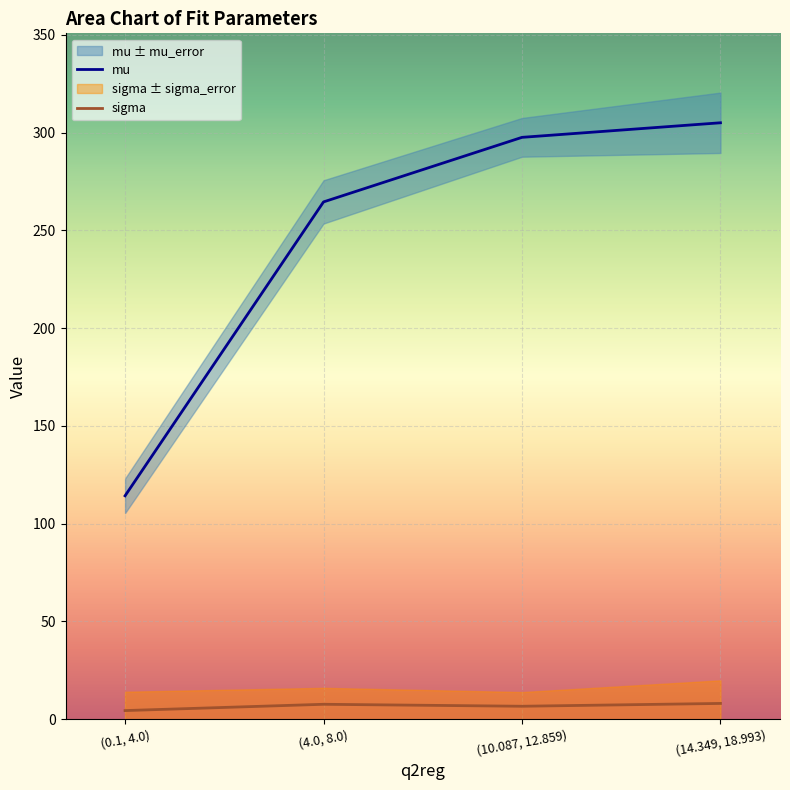

At how many categories does at least one series exceed 195?

3